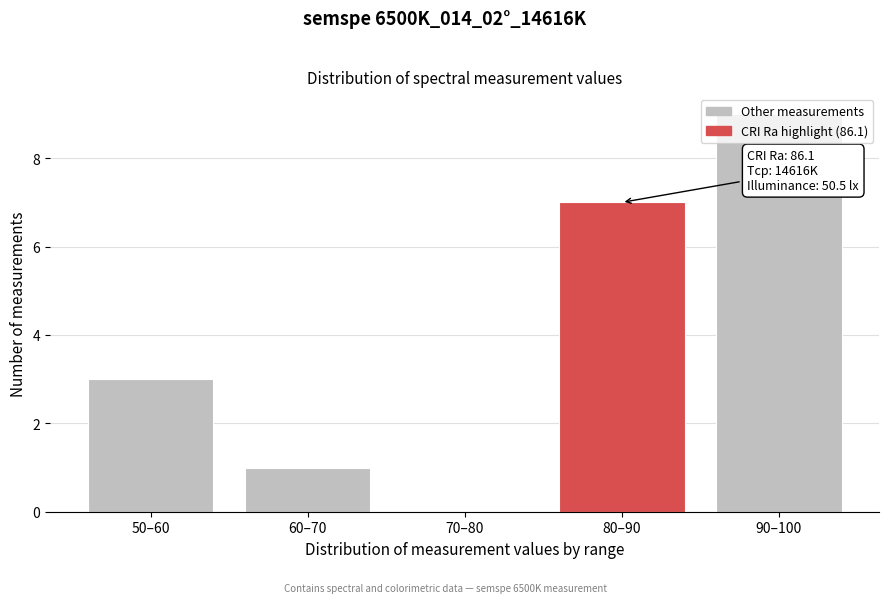

Approximately how many times larger is the value at 50–60 compared to 80–90?

0.4